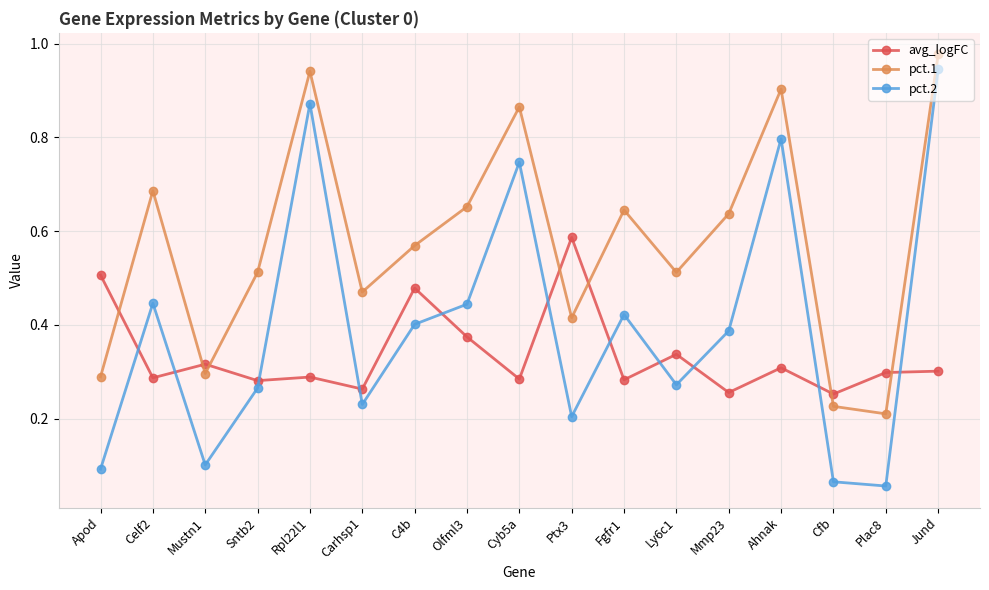

Where is pct.1 nearest to the value 0?

Plac8